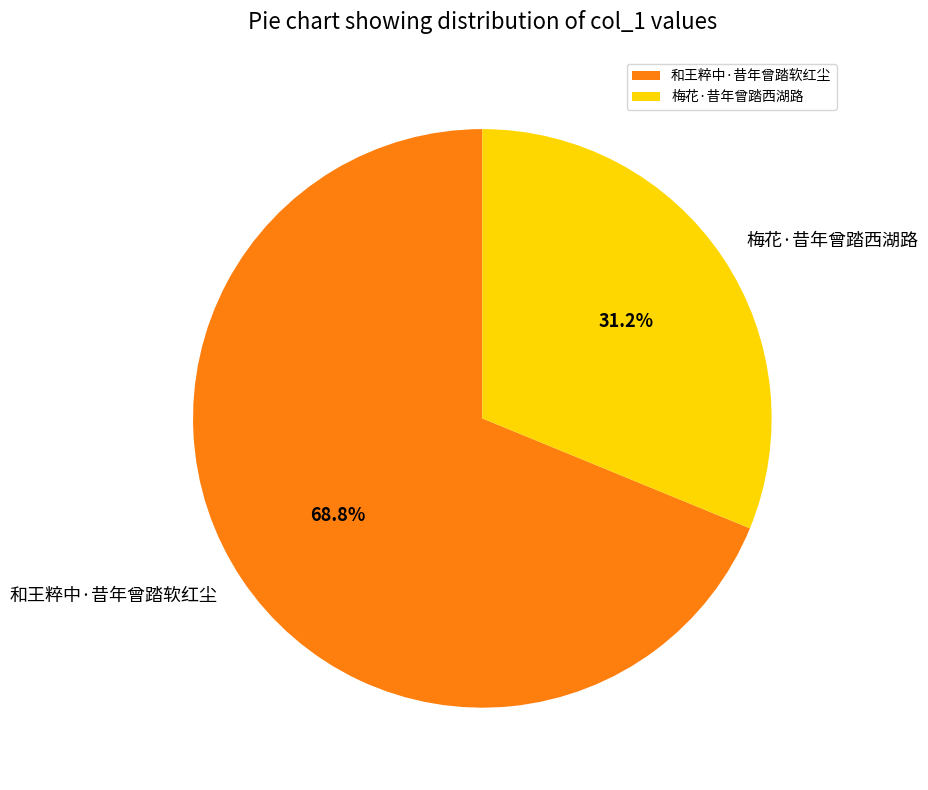

What portion of the pie excludes 和王粹中·昔年曾踏软红尘?

31.2%